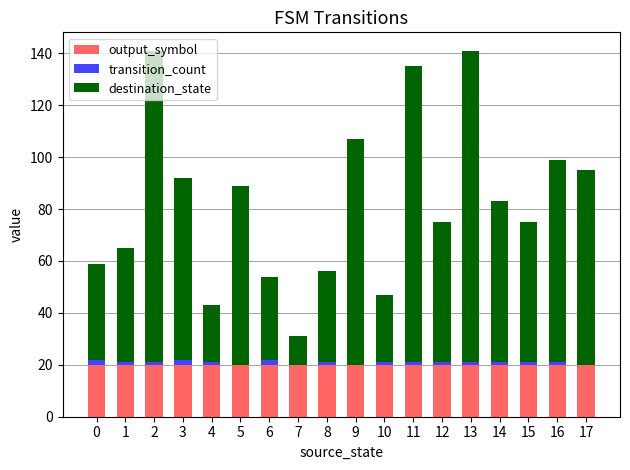

What is the highest value of the output_symbol series?

20